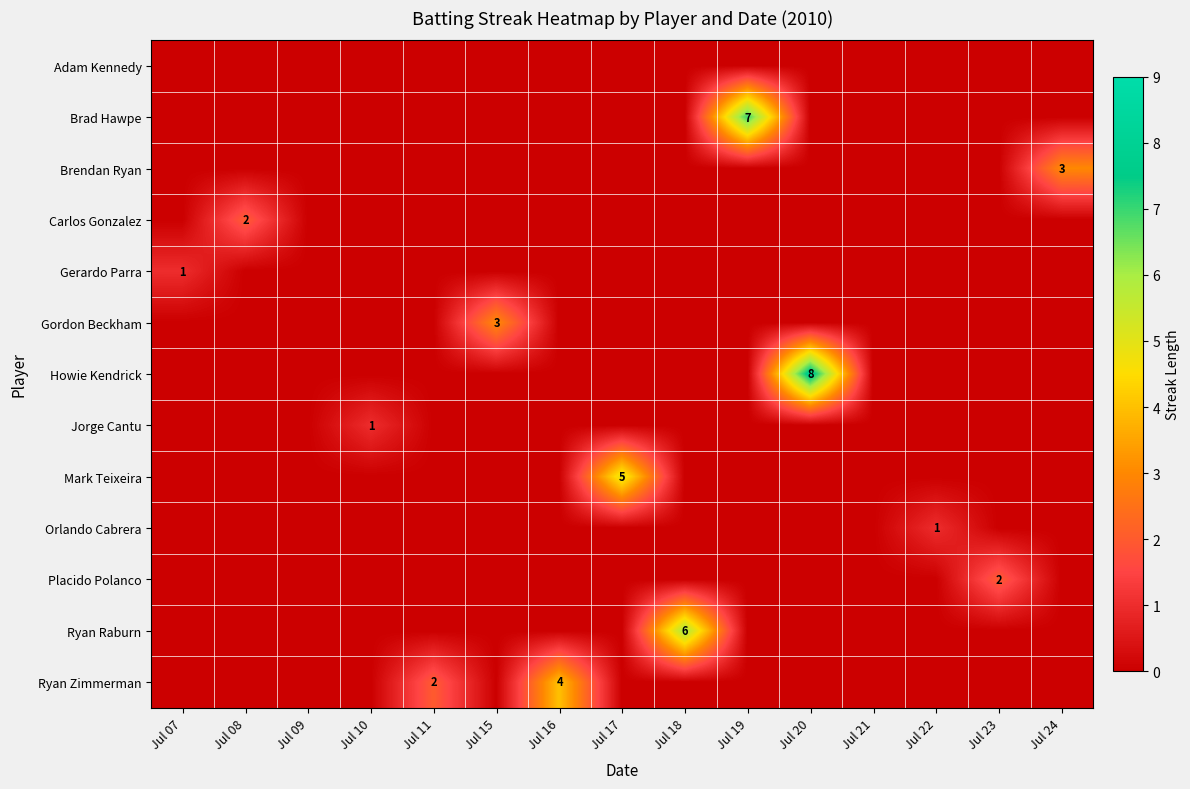

How many distinct data groups are displayed?

13